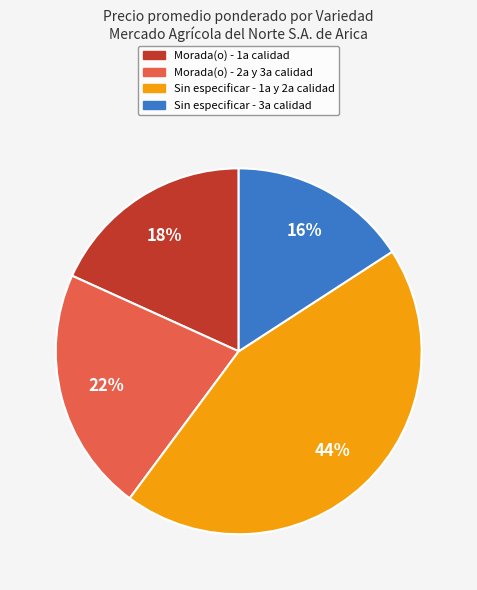

To the nearest percent, what is the difference between the largest and smallest slice percentages?

28%